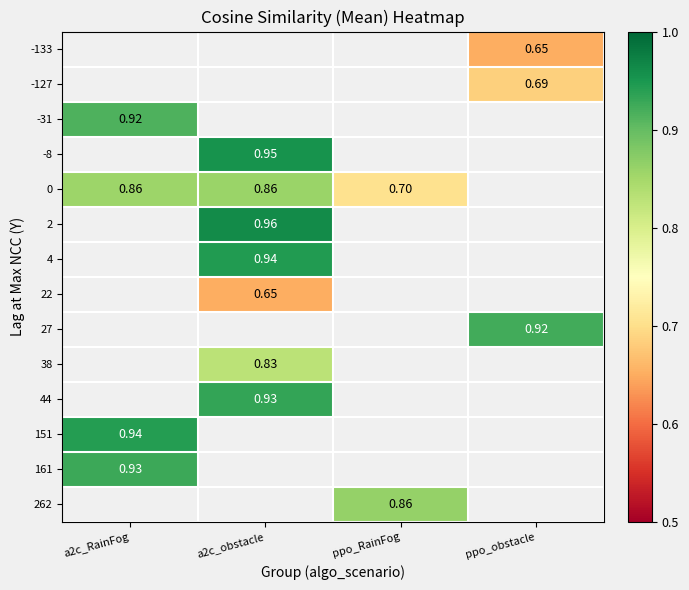

Count the number of categories in the chart.

4